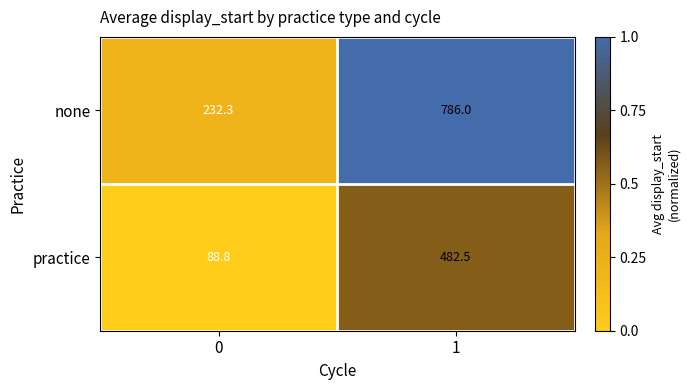

What is the difference between the maximum and minimum values in the none series?

553.7